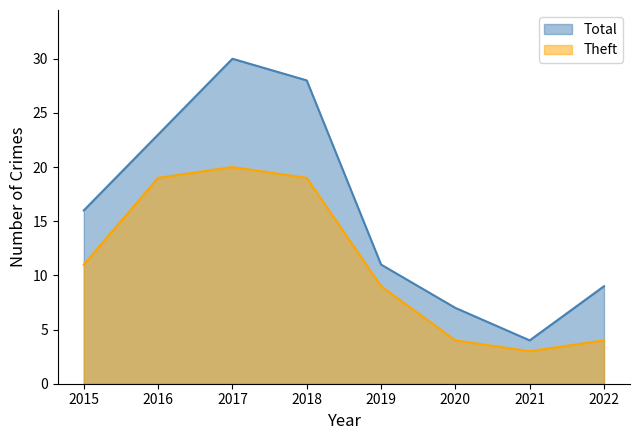

In Total, how many points are lower than both neighbors (excluding endpoints)?

1